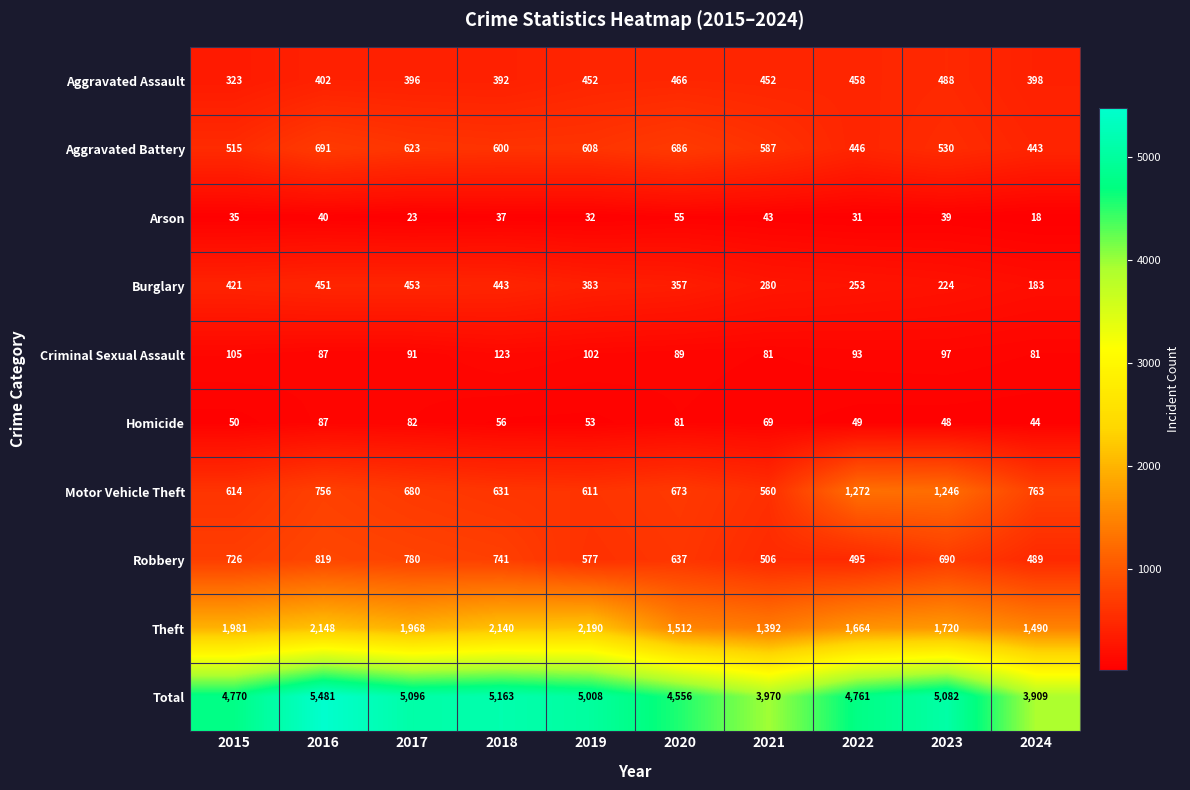

How many data points does each series have?

10